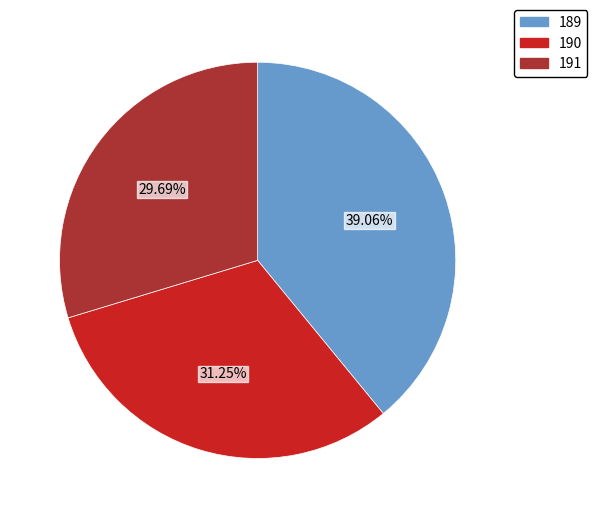

Is 189 the majority of the pie?

No